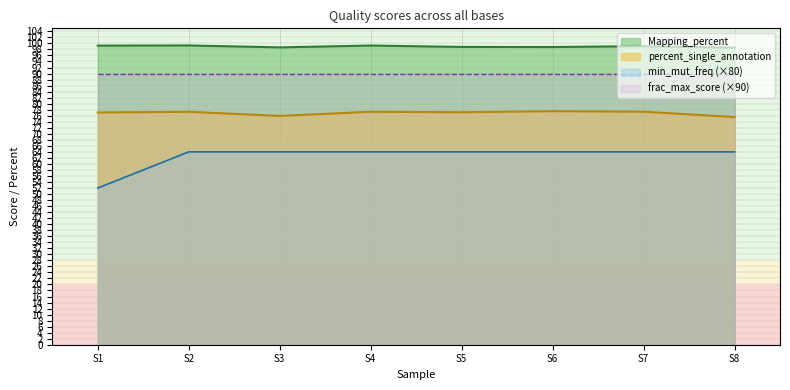

Which series has the largest total across all categories?

Mapping_percent